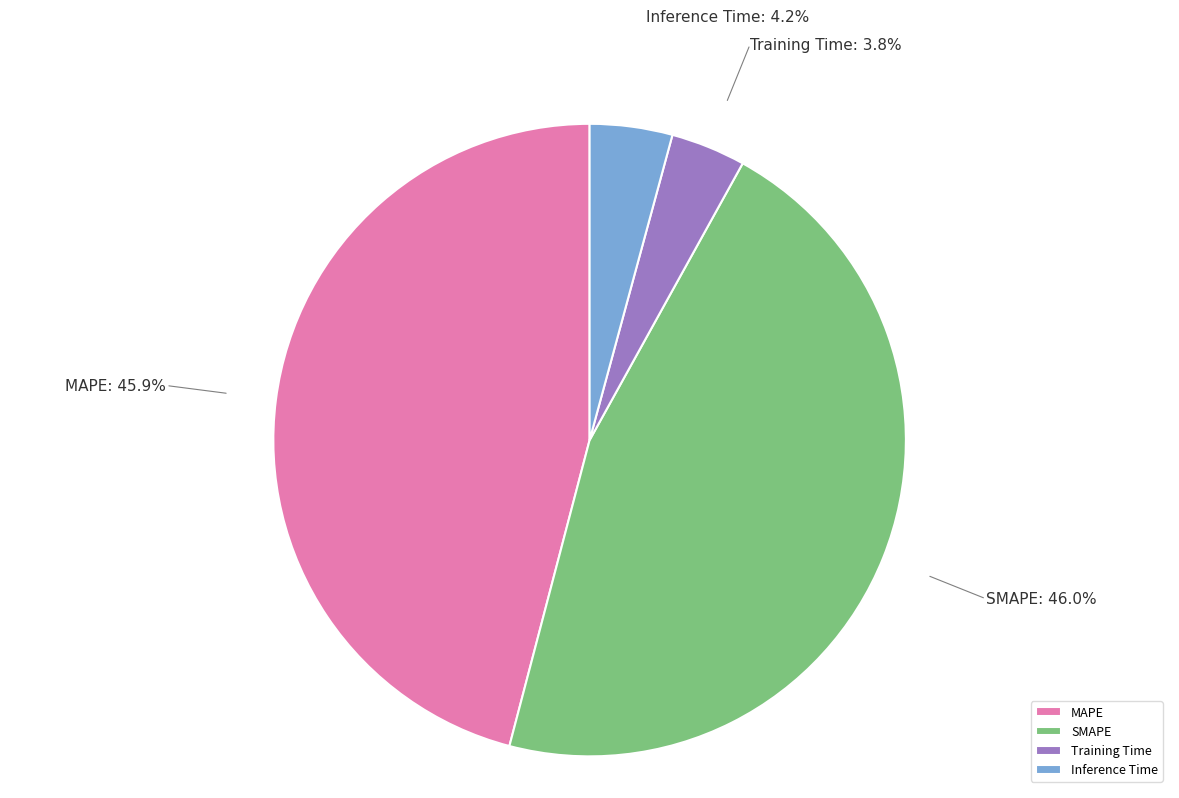

Which has a higher value, Inference Time or SMAPE?

SMAPE